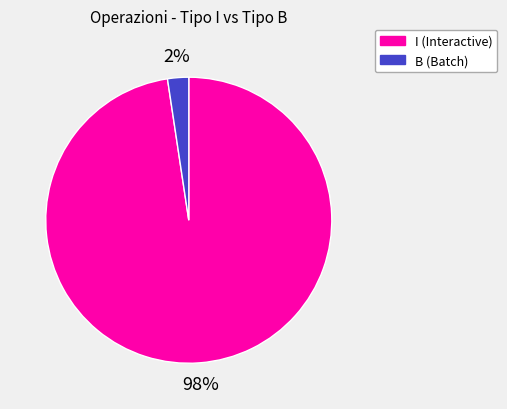

To the nearest percent, what is the average slice percentage?

50%